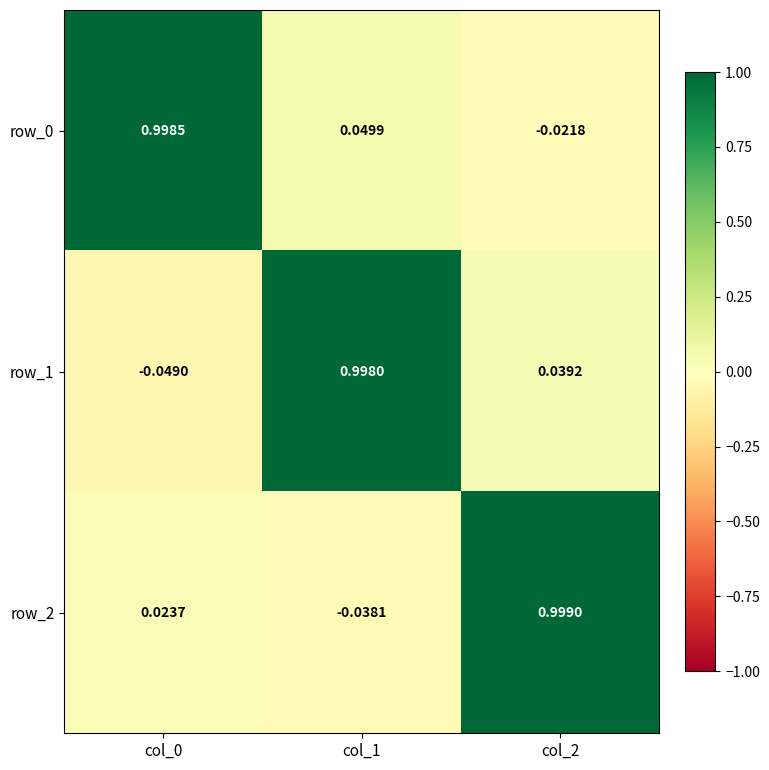

What is the sum of the row_0 values at col_1 and col_0?

1.0